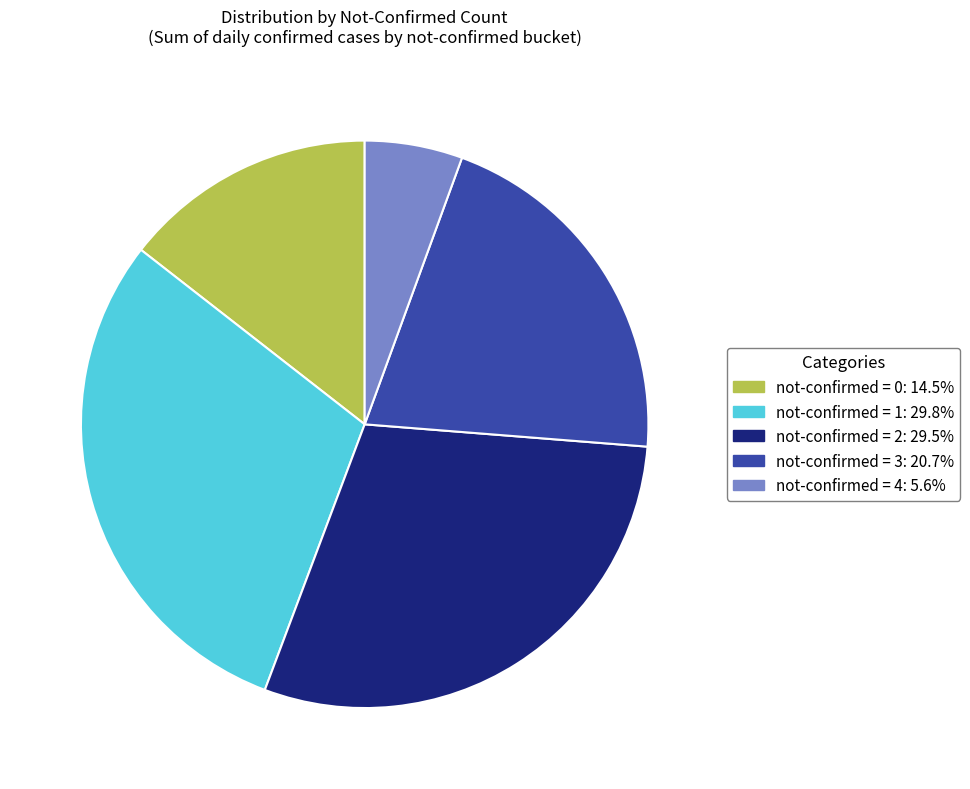

Is there a majority slice in this chart?

No